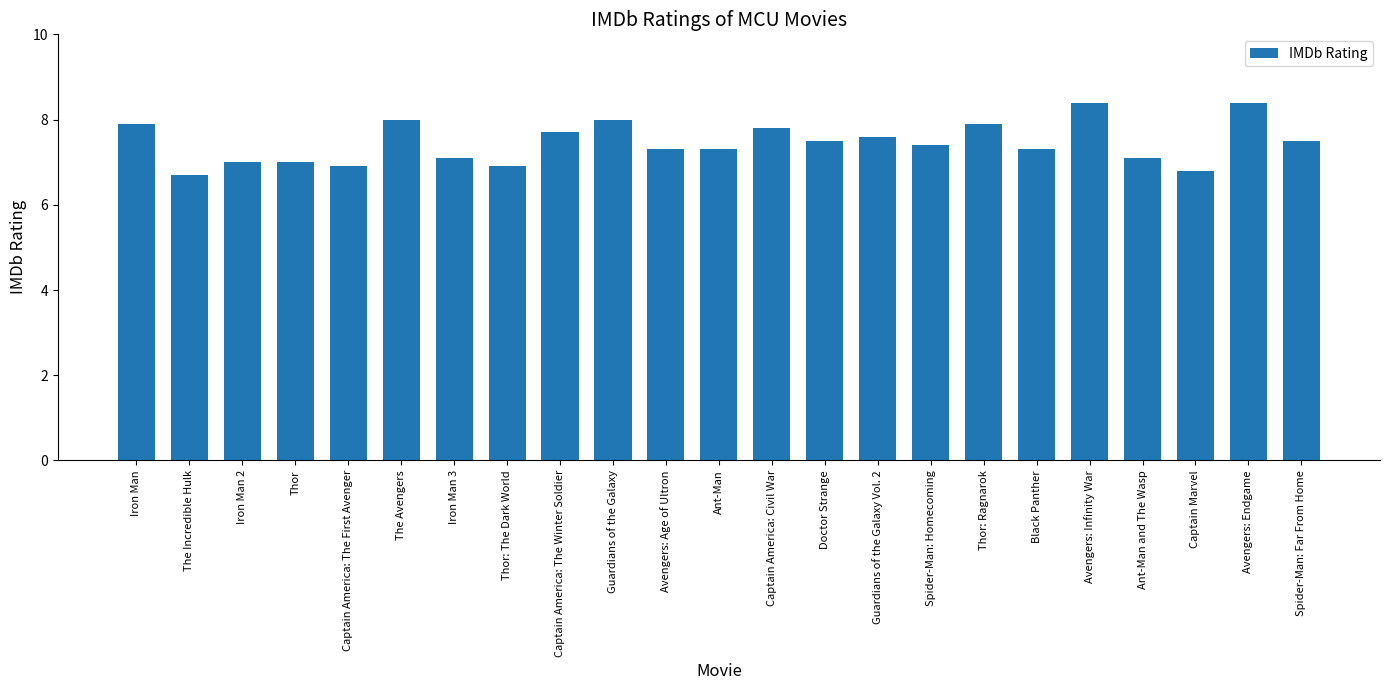

Approximately how many times larger is the value at The Avengers compared to Captain Marvel?

1.2